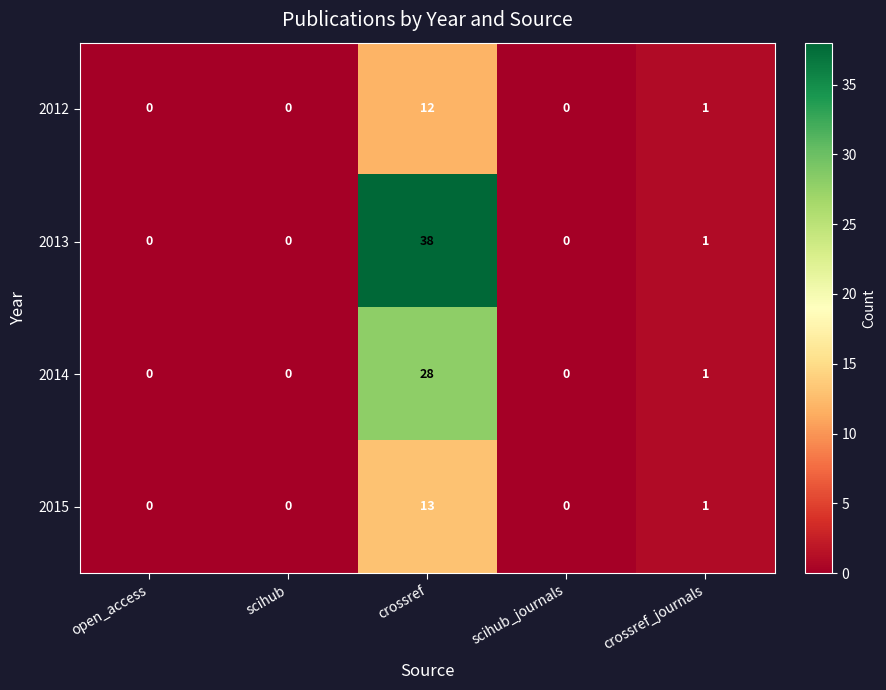

Which label corresponds to the largest value in the chart?

crossref